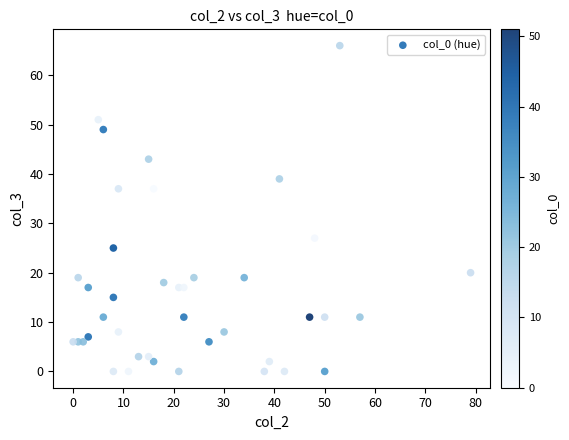

What is the range of Y values (max minus min)?

66